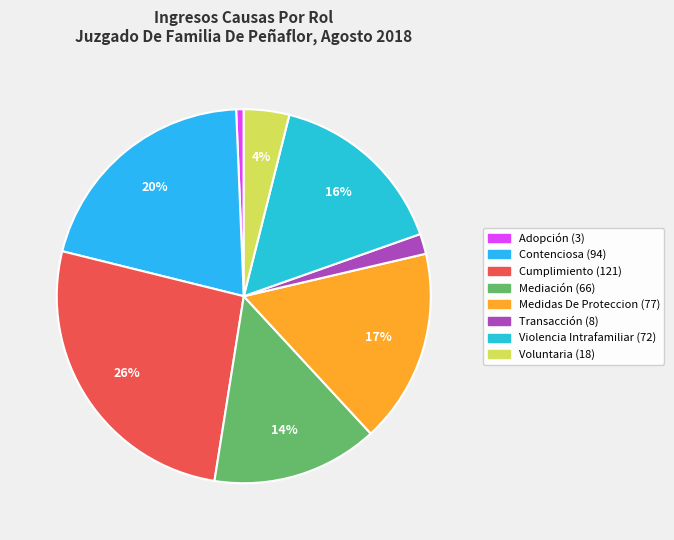

To the nearest percent, what is the difference between the Medidas De Proteccion and Adopción slice percentages?

16%